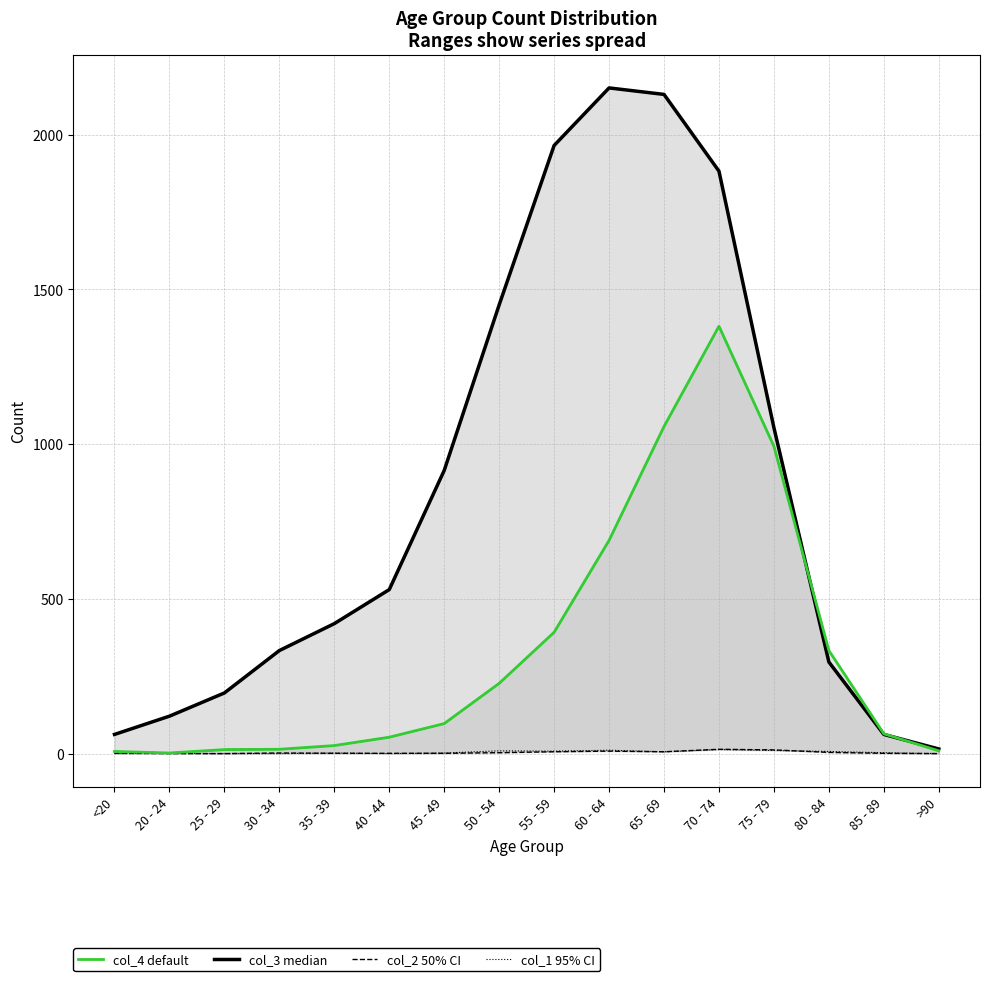

Is it true that col_3 (median) equals 62 at <20?

True